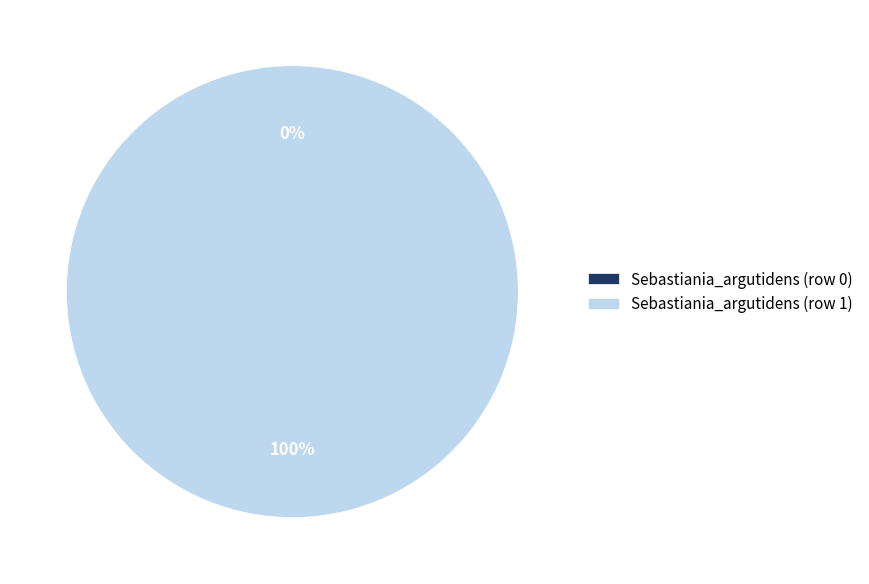

Is Sebastiania_argutidens (row 0) the majority of the pie?

No